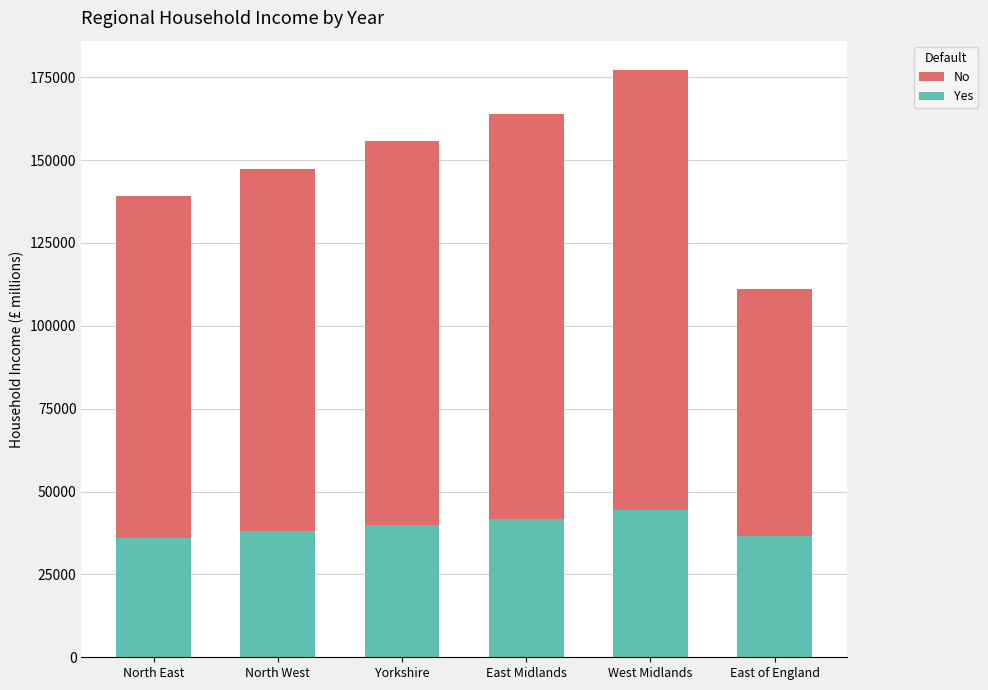

True or false: Yes has a value of 39990 at Yorkshire.

True